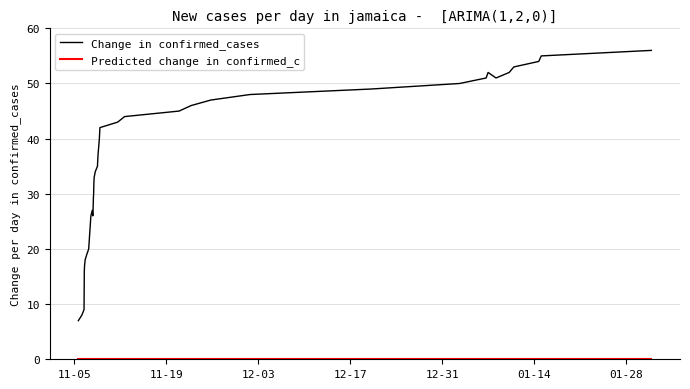

What is the average value of the Change in confirmed_cases series?

36